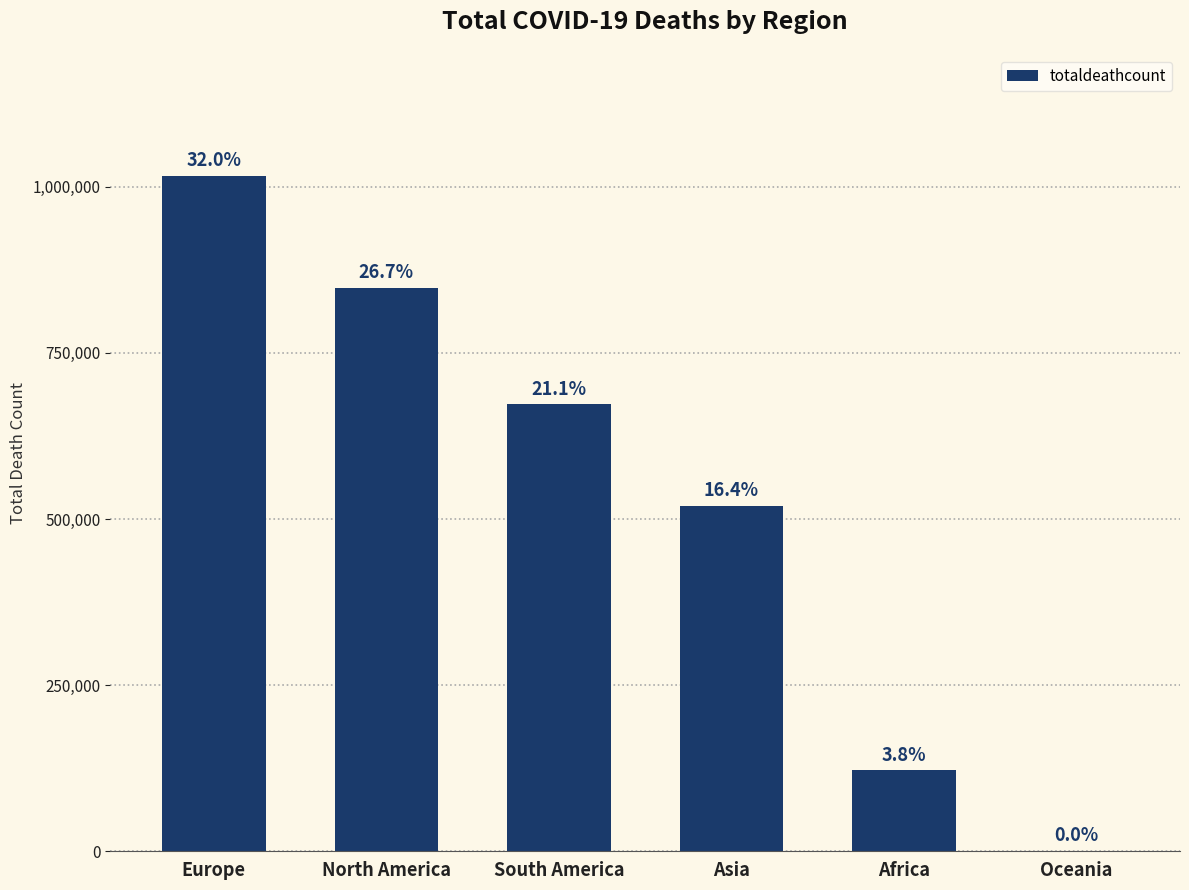

At which category does the chart reach its peak across all series?

Europe